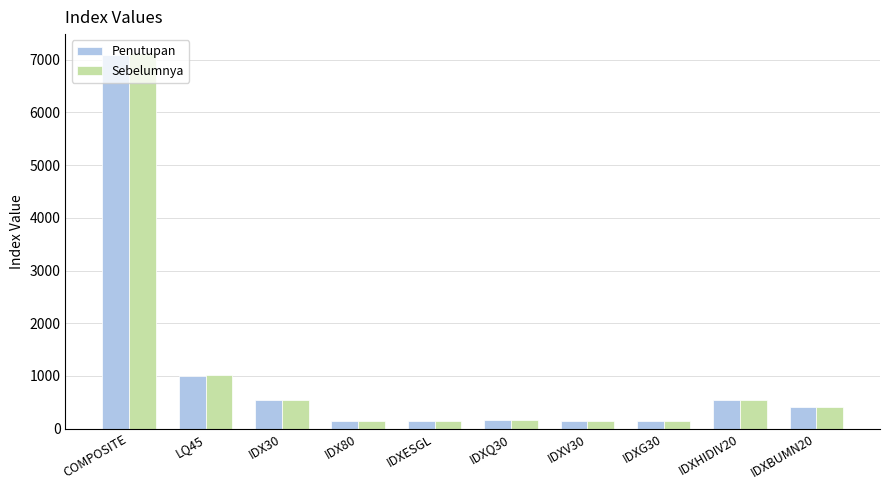

What is the difference between the maximum and minimum values in the Penutupan series?

6950.8